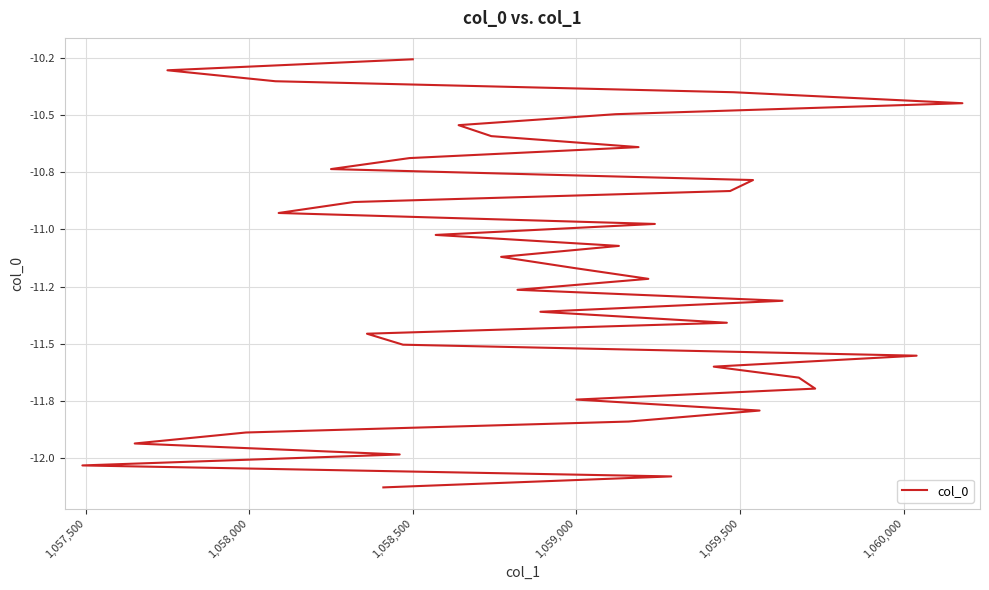

How many lines are shown in the chart?

1